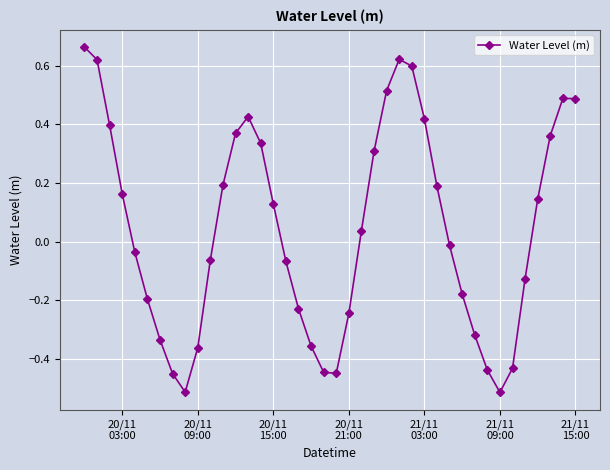

Does the chart display data point markers on the line(s)?

Yes